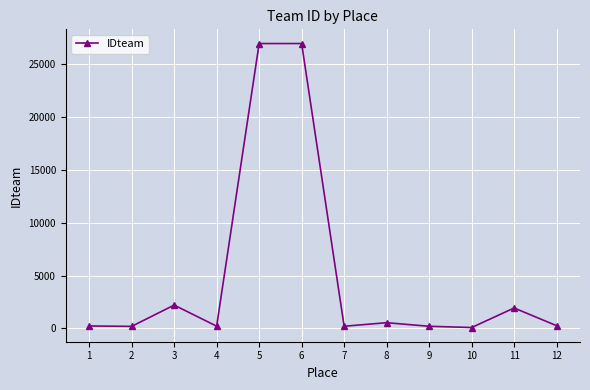

How many interior local peaks (higher than both neighbors) does the data have?

4